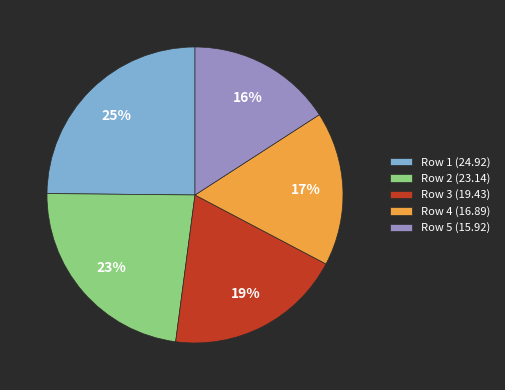

Does Row 2 represent more than half of the total?

No